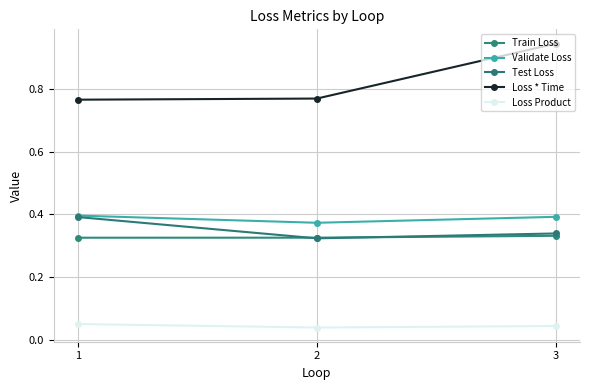

What is the highest value of the Validate Loss series?

0.4